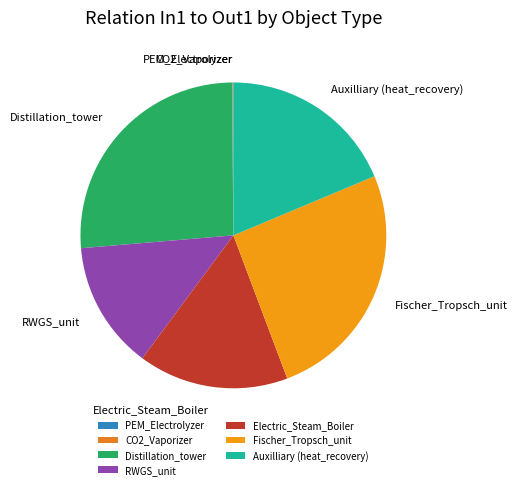

Is it true that Fischer_Tropsch_unit is 21% of the pie?

False